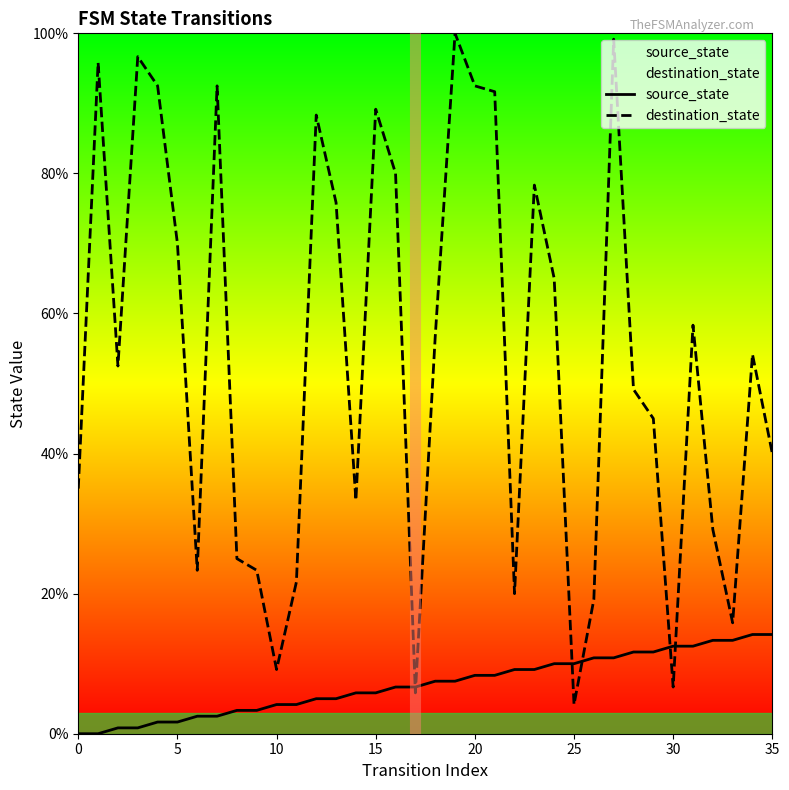

Between which two adjacent categories do destination_state and source_state first intersect?

16 and 17